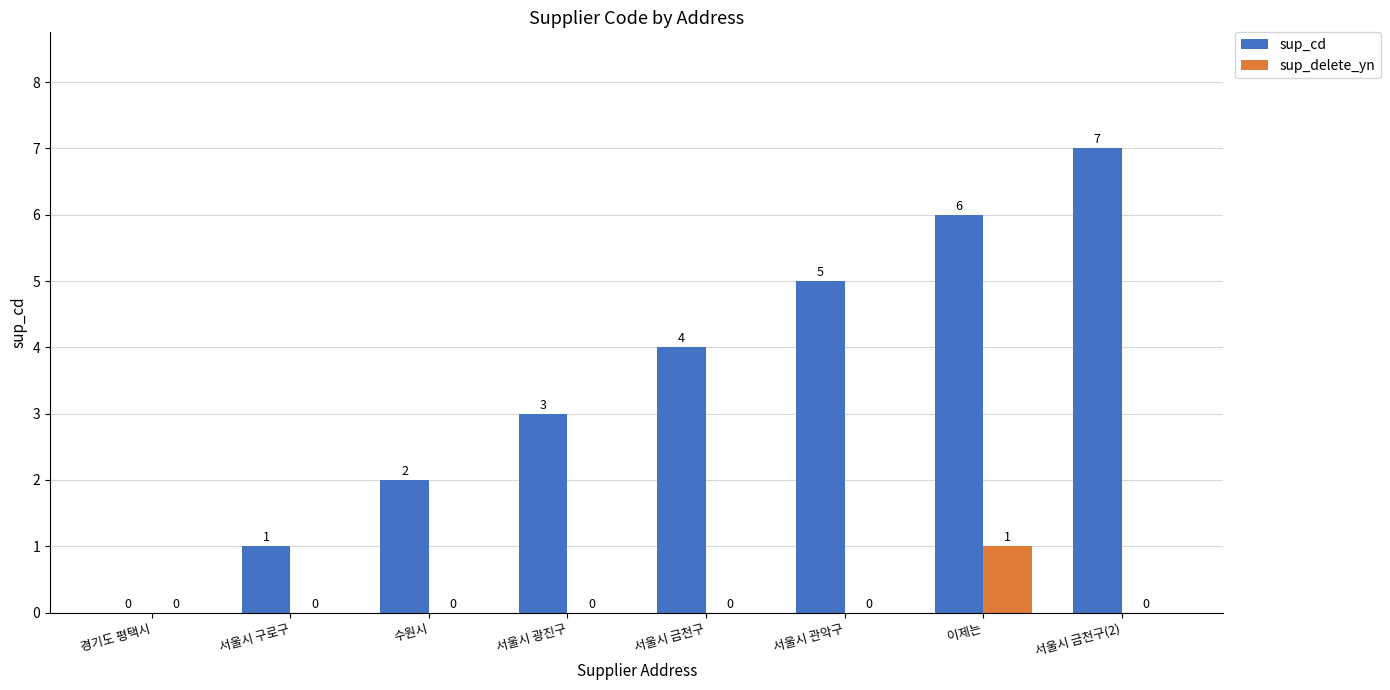

What is the sum of all sup_delete_yn values?

1